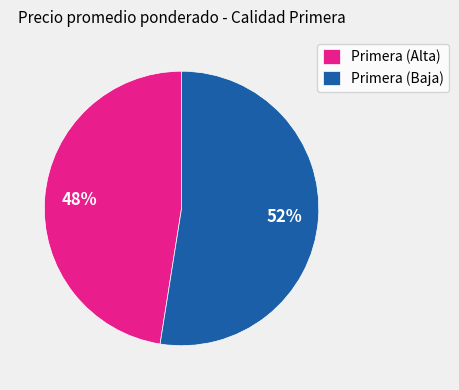

Rank the categories by value from highest to lowest.

Primera (Baja), Primera (Alta)